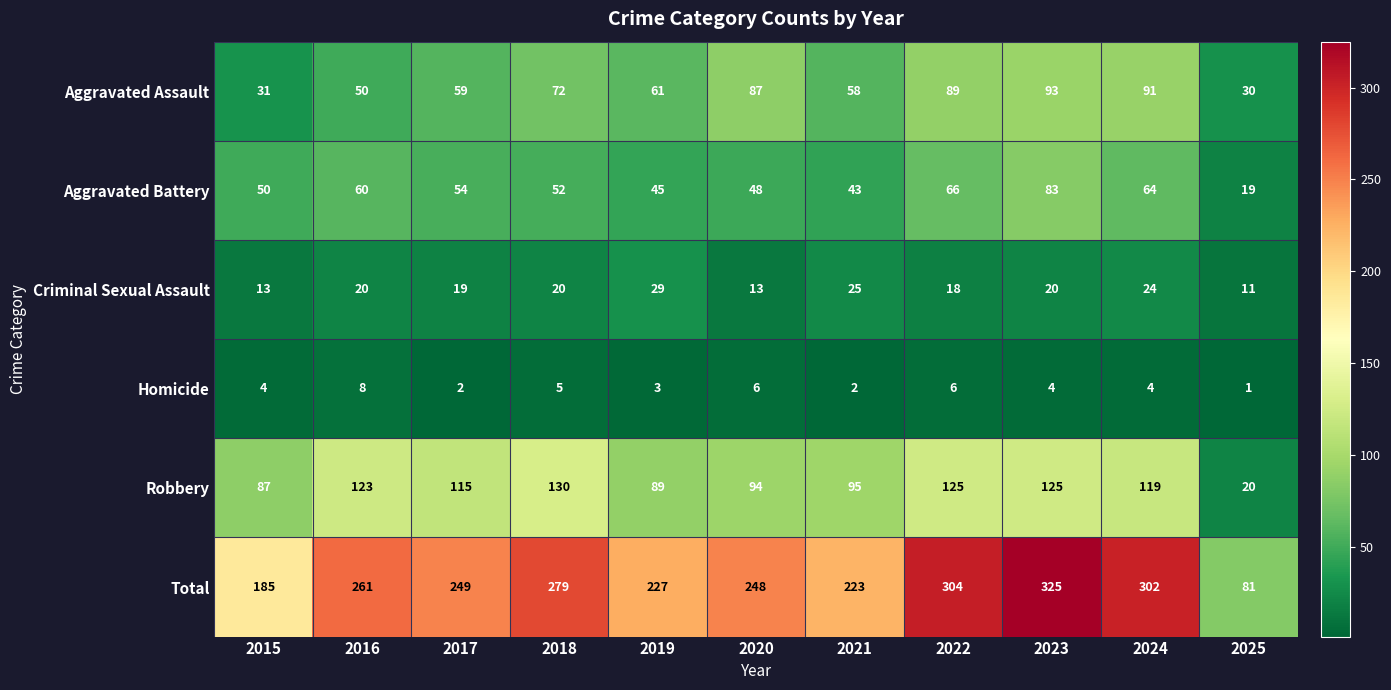

What is the average value of the Homicide series?

4